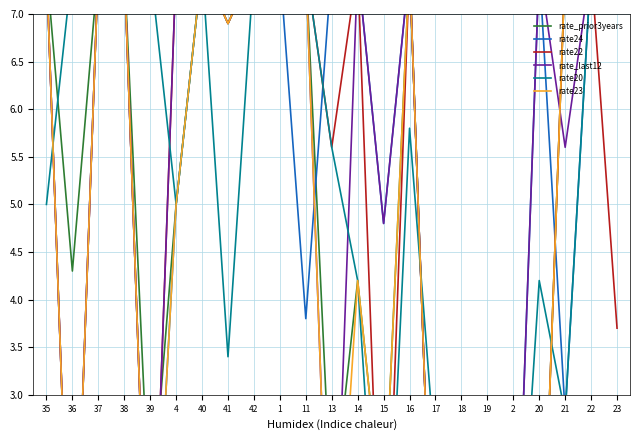

True or false: rate24 has a value of 7.5 at 16.

True